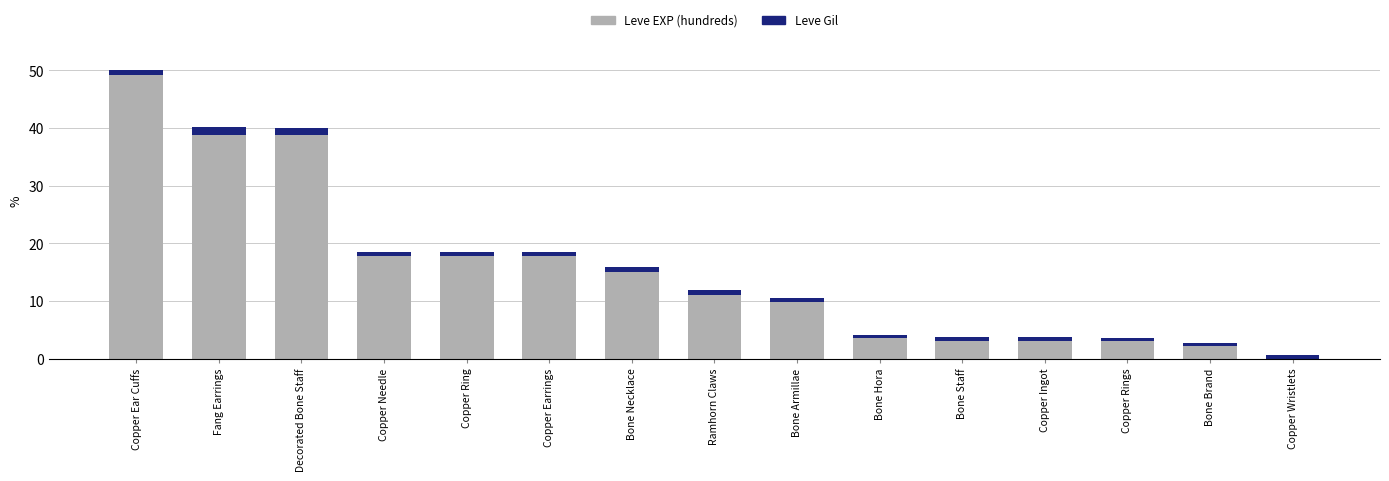

The value of Leve EXP (hundreds) at Bone Brand is 2.2. True or false?

True